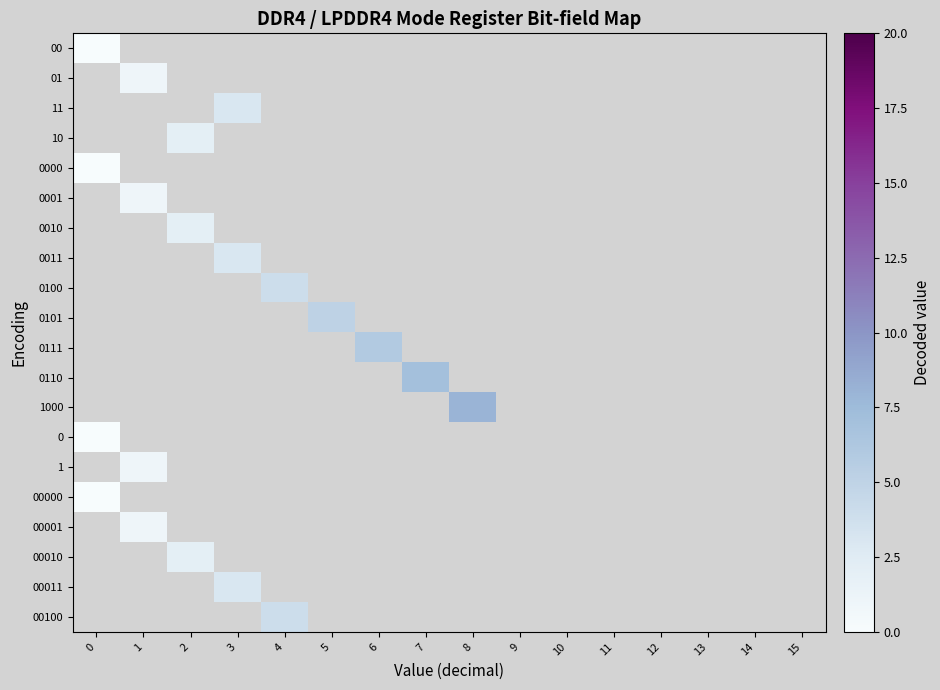

How many values in 0101 are above zero?

1